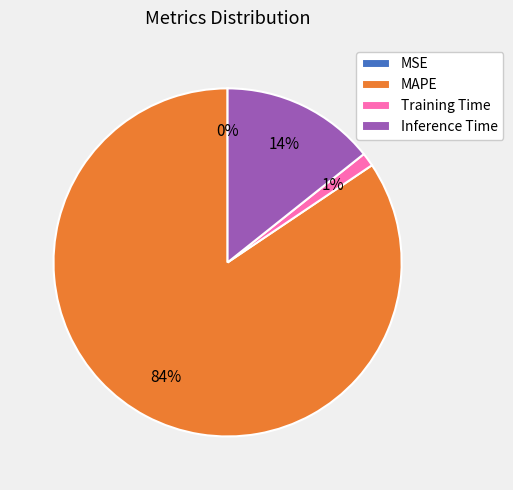

Does MAPE represent more than half of the total?

Yes